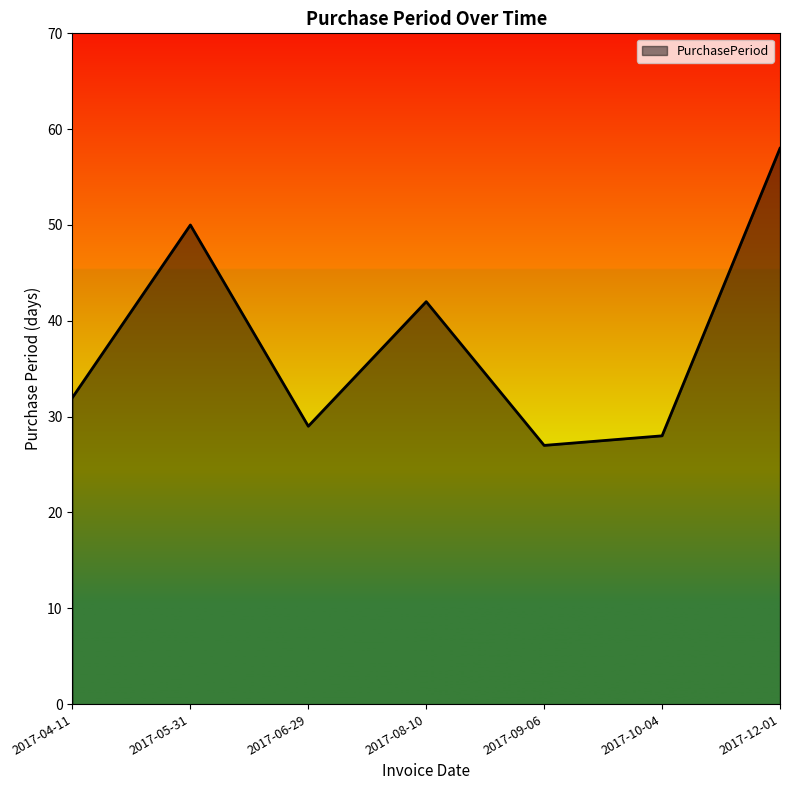

What is the difference between the second highest and minimum values?

23